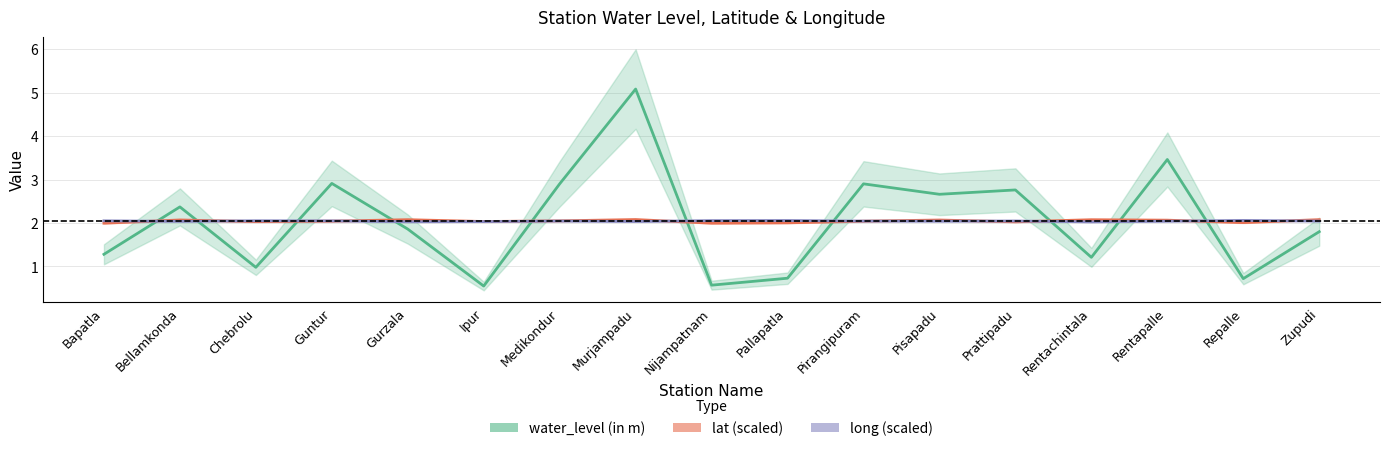

Does the chart have visible grid lines?

Yes